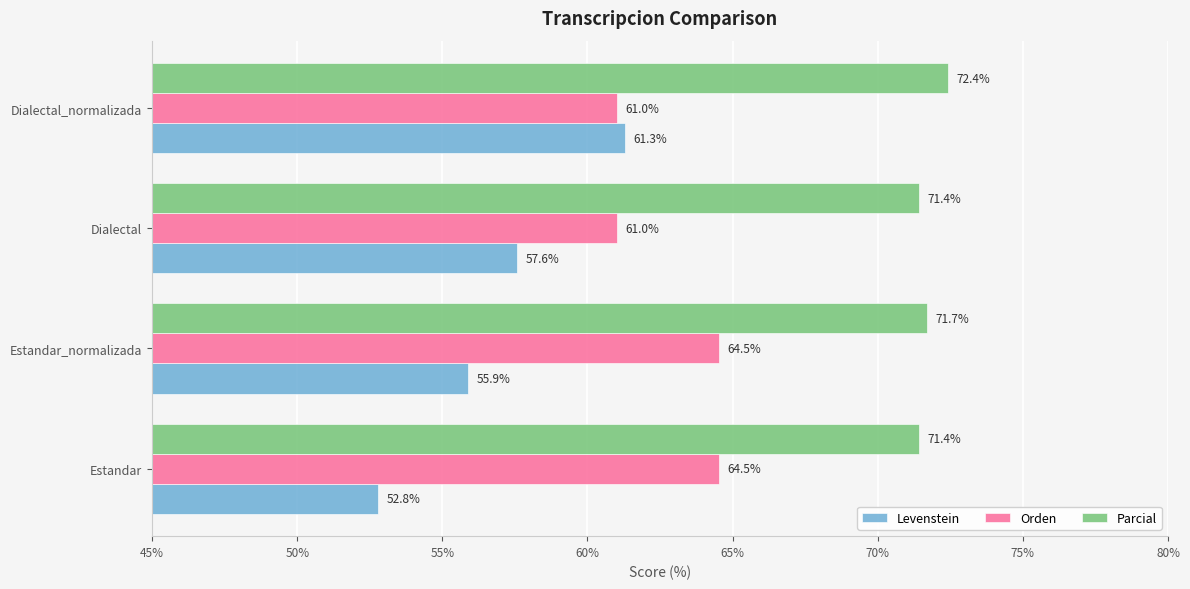

Is the value of Levenstein at Estandar_normalizada greater than the value of Orden at Dialectal_normalizada?

No